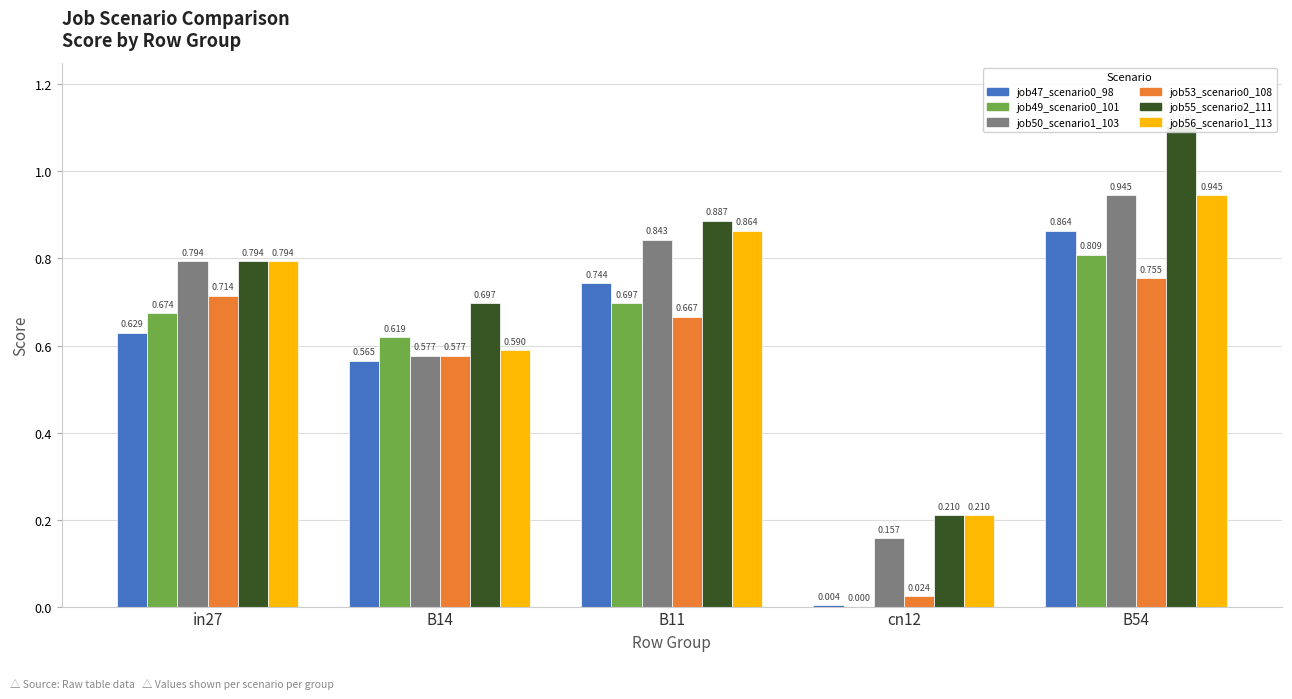

Reading left to right, transcribe all the data shown in this chart.

job47_scenario0_98: in27=0.6	B14=0.6	B11=0.7	cn12=0.0	B54=0.9
job49_scenario0_101: in27=0.7	B14=0.6	B11=0.7	cn12=0.0	B54=0.8
job50_scenario1_103: in27=0.8	B14=0.6	B11=0.8	cn12=0.2	B54=0.9
job53_scenario0_108: in27=0.7	B14=0.6	B11=0.7	cn12=0.0	B54=0.8
job55_scenario2_111: in27=0.8	B14=0.7	B11=0.9	cn12=0.2	B54=1.1
job56_scenario1_113: in27=0.8	B14=0.6	B11=0.9	cn12=0.2	B54=0.9